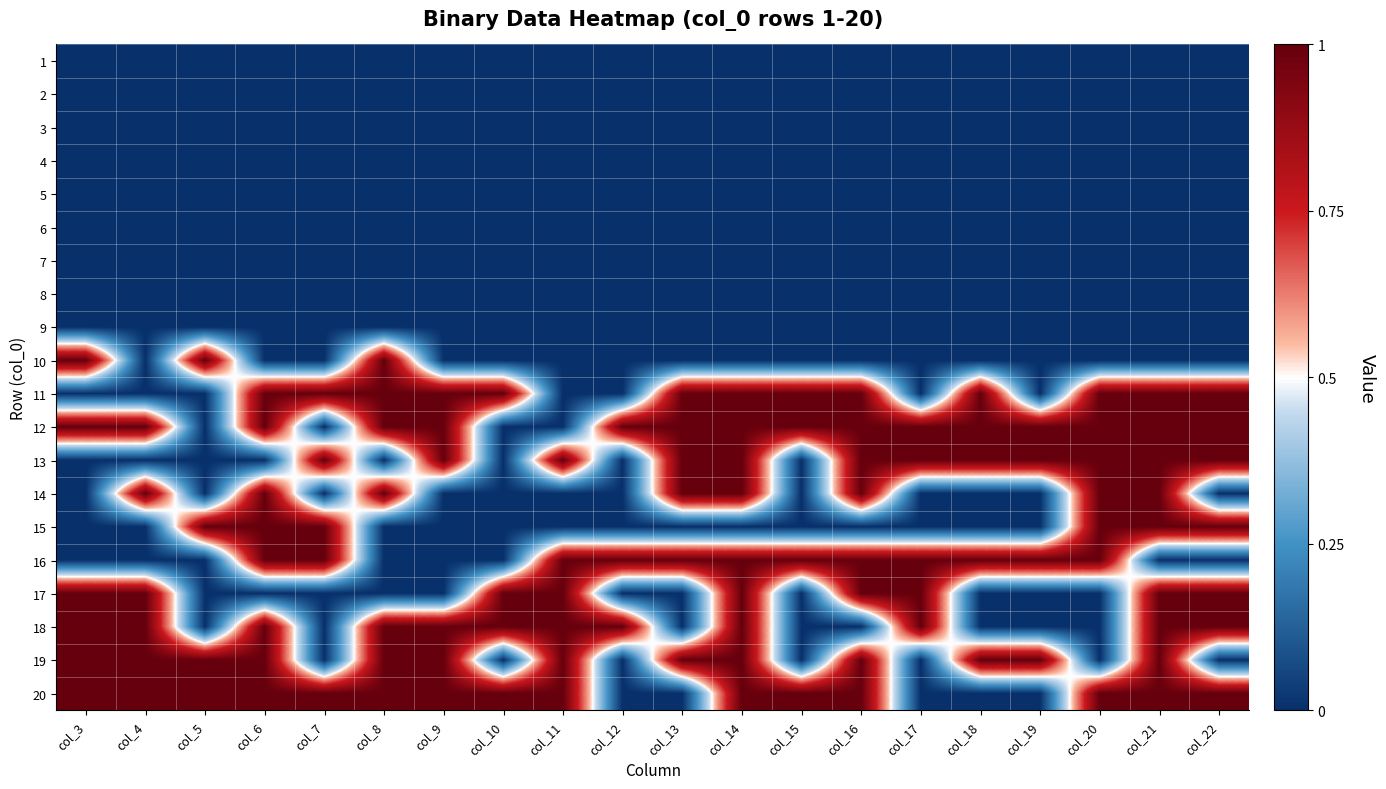

At how many categories does at least one series exceed 0?

20